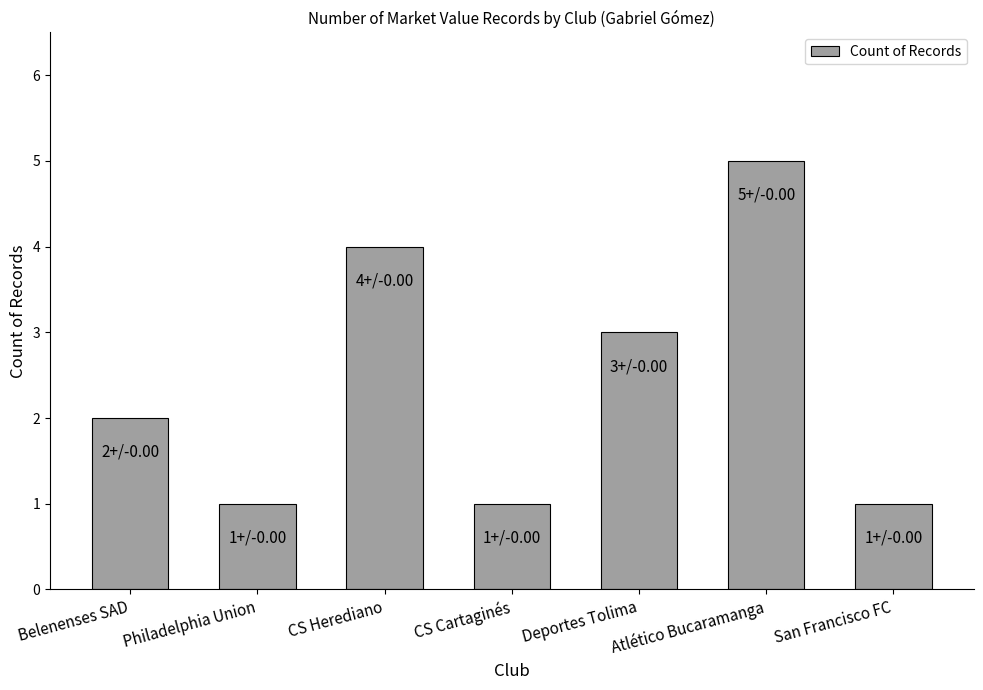

True or false: the data shows 1 at Philadelphia Union.

True